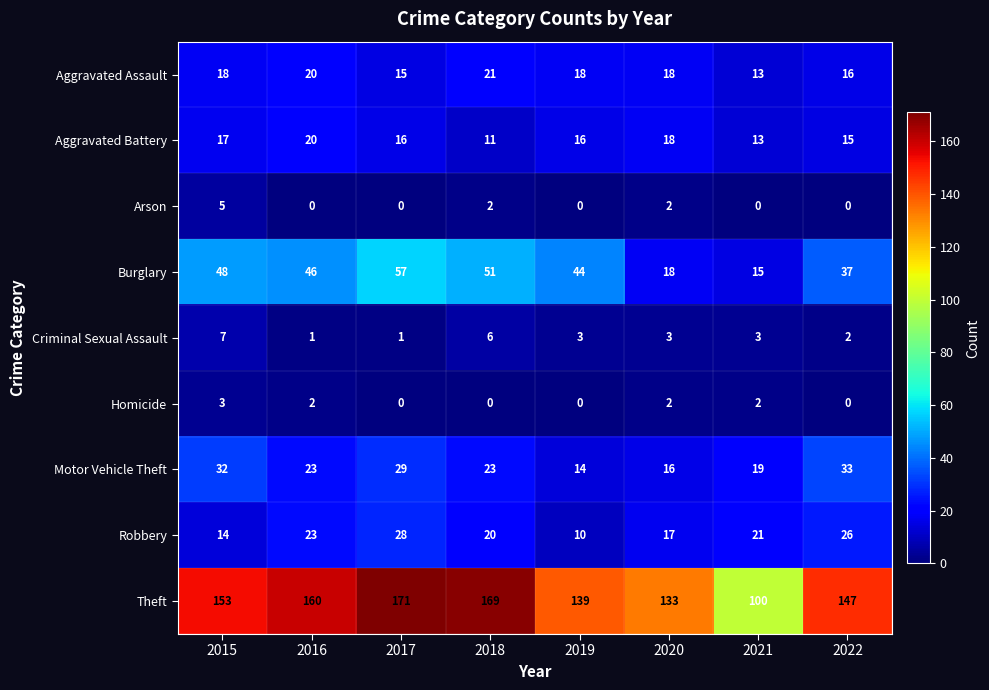

What is the spread (max minus min) of values at 2020?

131